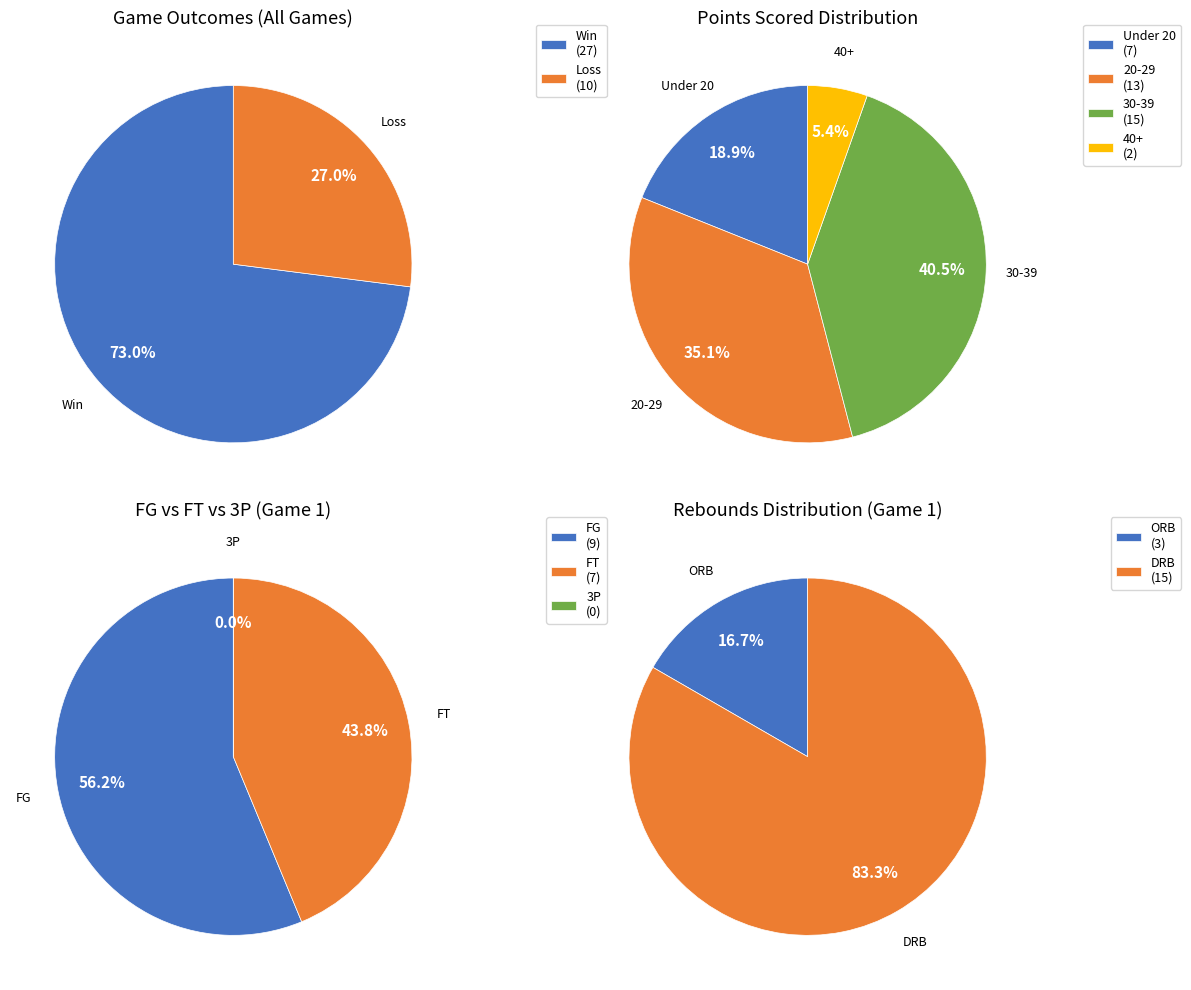

Does 3P represent more than half of the total?

No